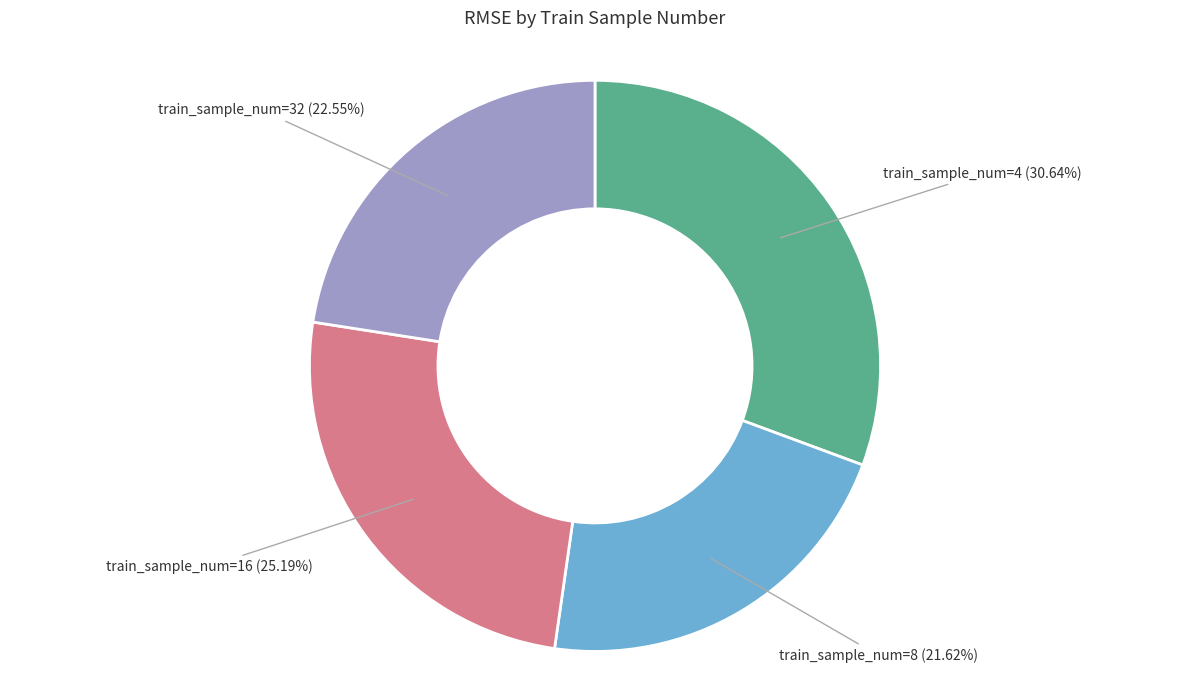

Which category has the biggest portion of the pie?

train_sample_num=4 (30.64%)